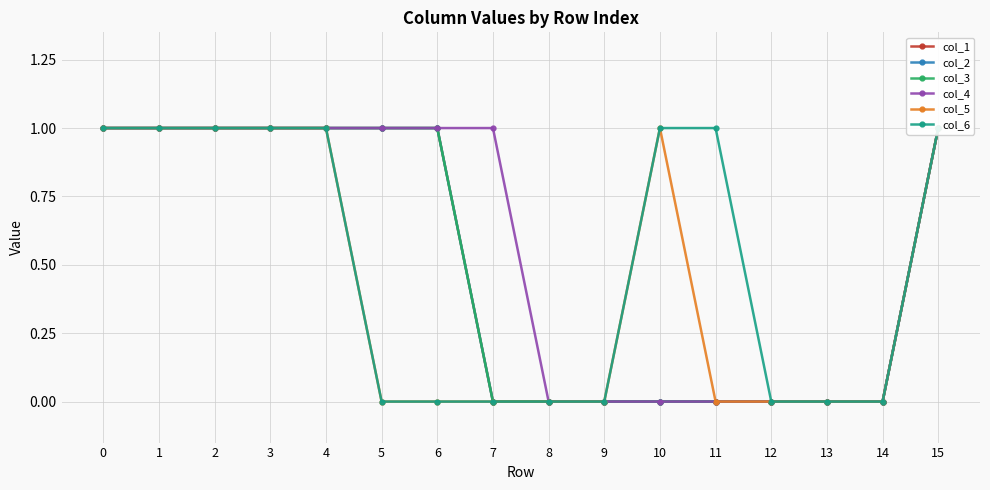

What is the spread (max minus min) of values at 7?

1